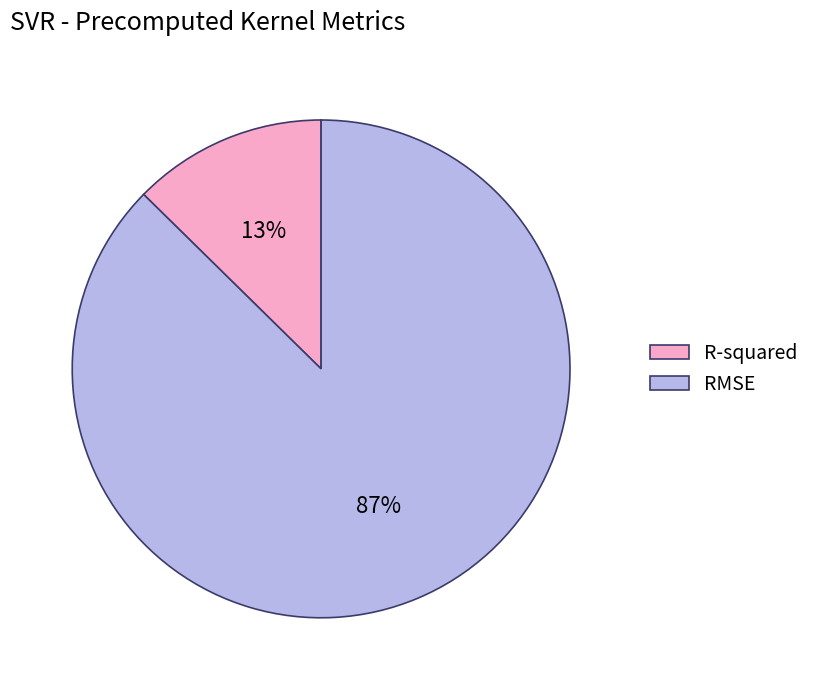

True or false: R-squared accounts for 7% of the total.

False